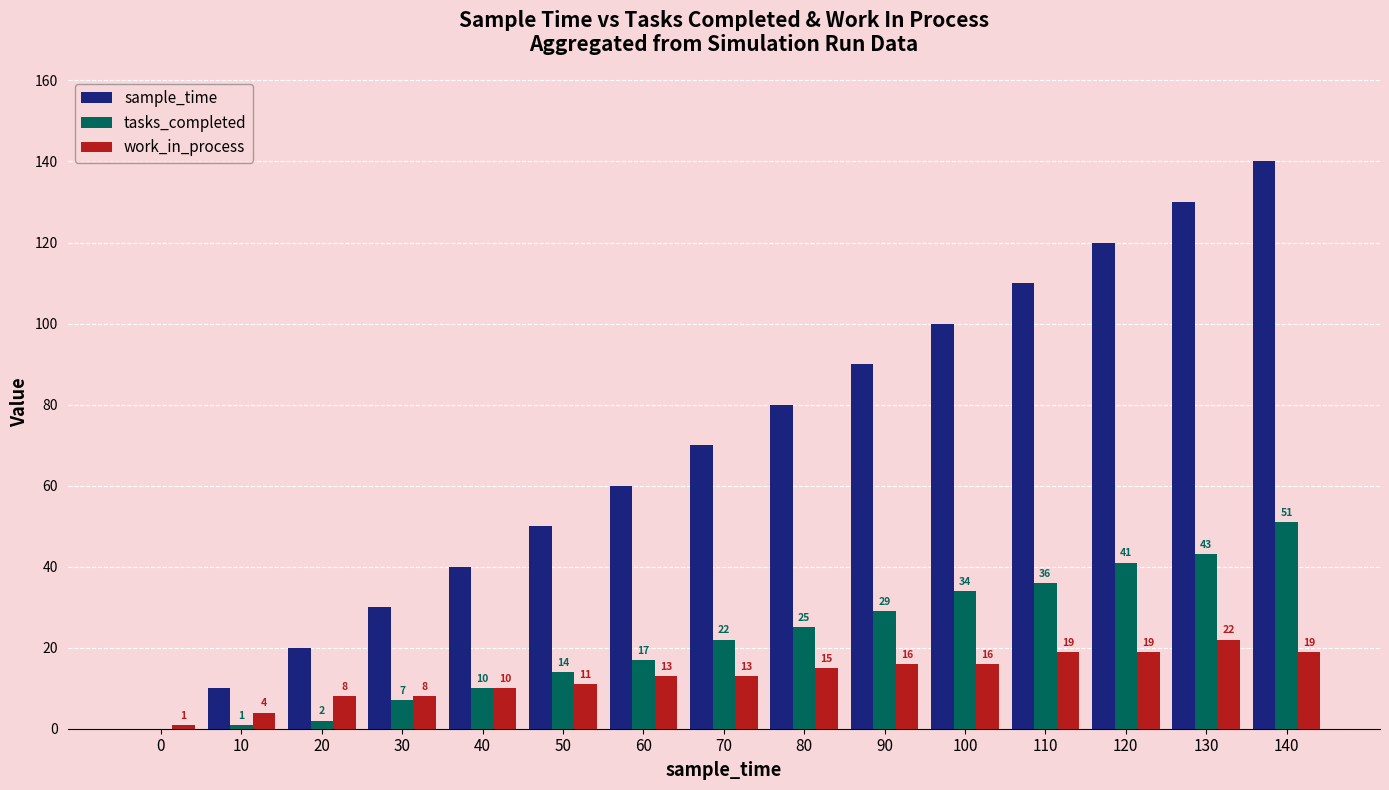

The tasks_completed series shows 5 at 60. True or false?

False